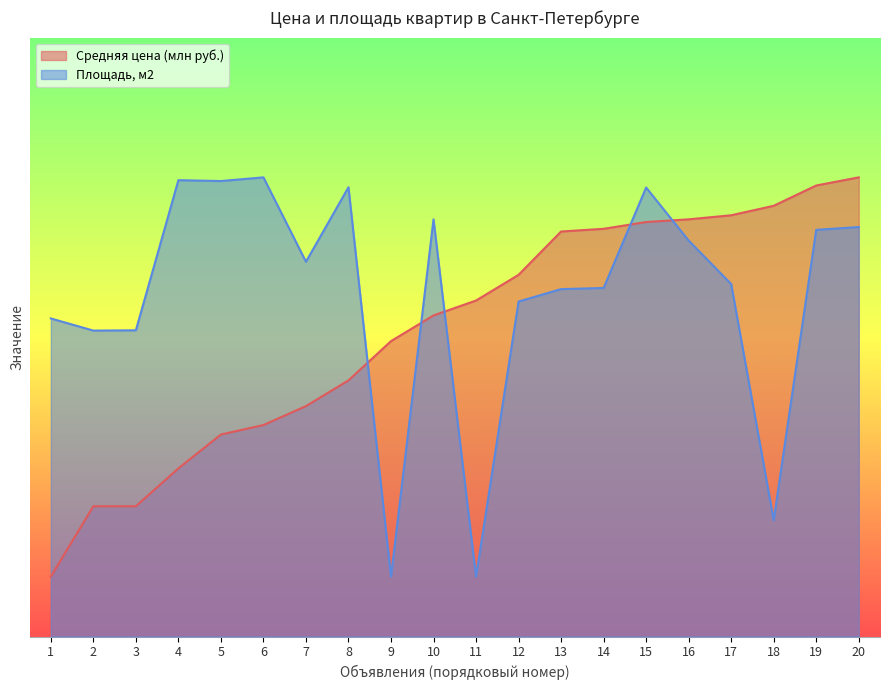

The Площадь, м2 series shows 32.1 at 16. True or false?

False